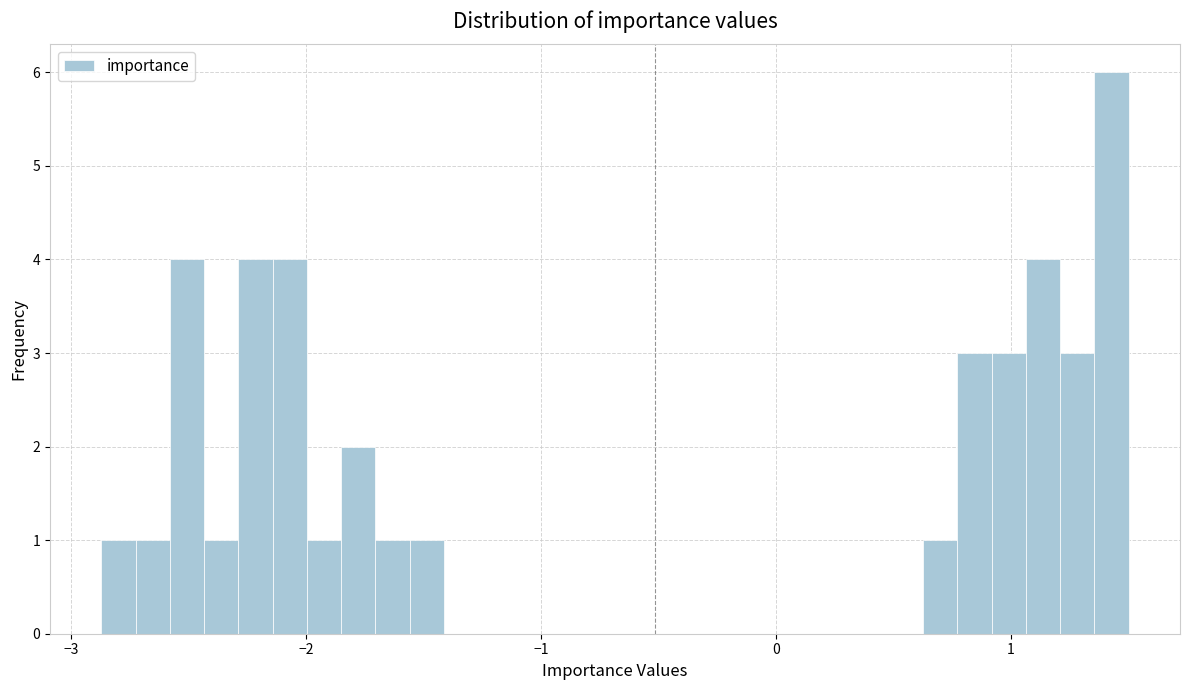

Around what value on the x-axis is the tallest bar? Give the approximate position of its centre, as read against the axis.

1.4